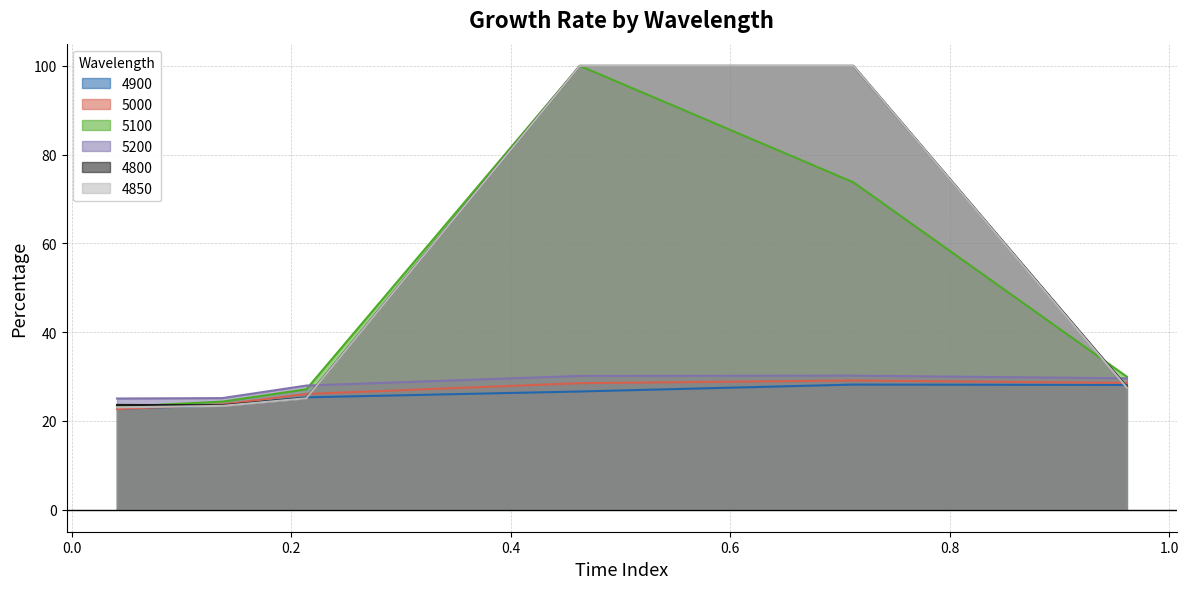

True or false: 5200 and 4850 intersect in this chart.

True